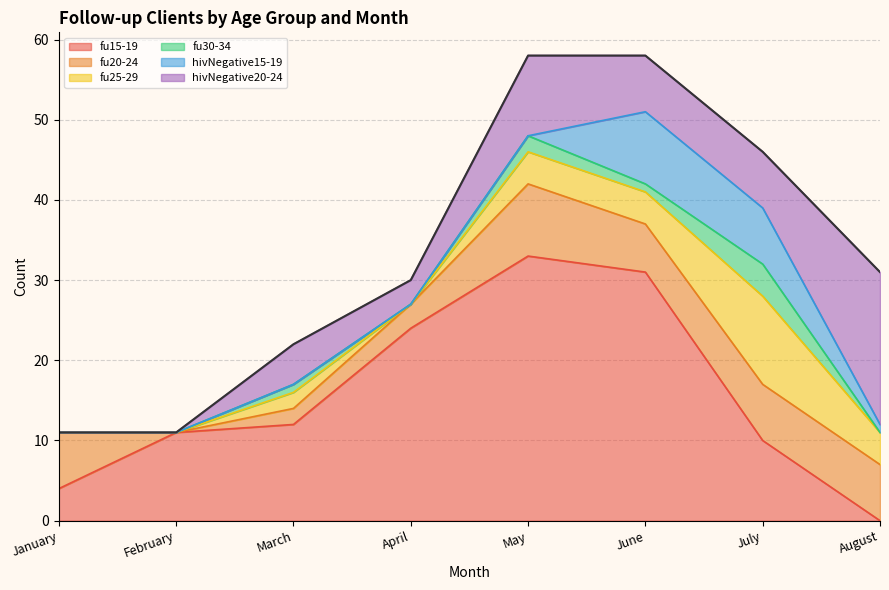

Is the value of fu15-19 at August greater than the value of fu25-29 at March?

No